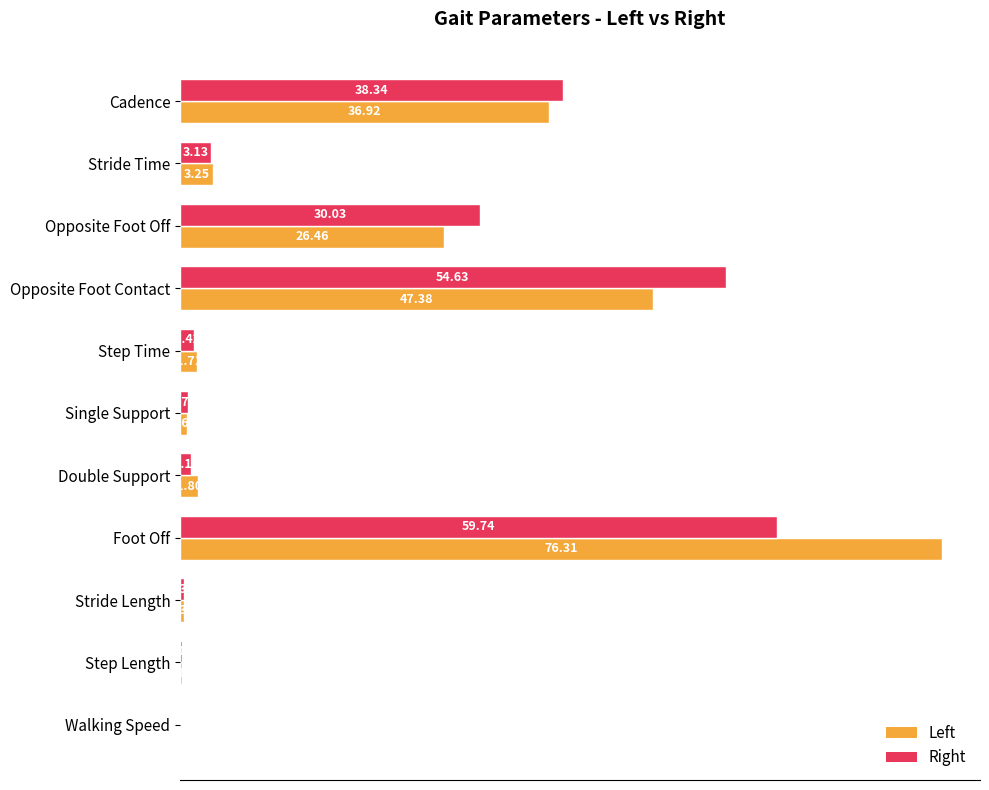

What is the sum of the Left values at Opposite Foot Off and Single Support?

27.1